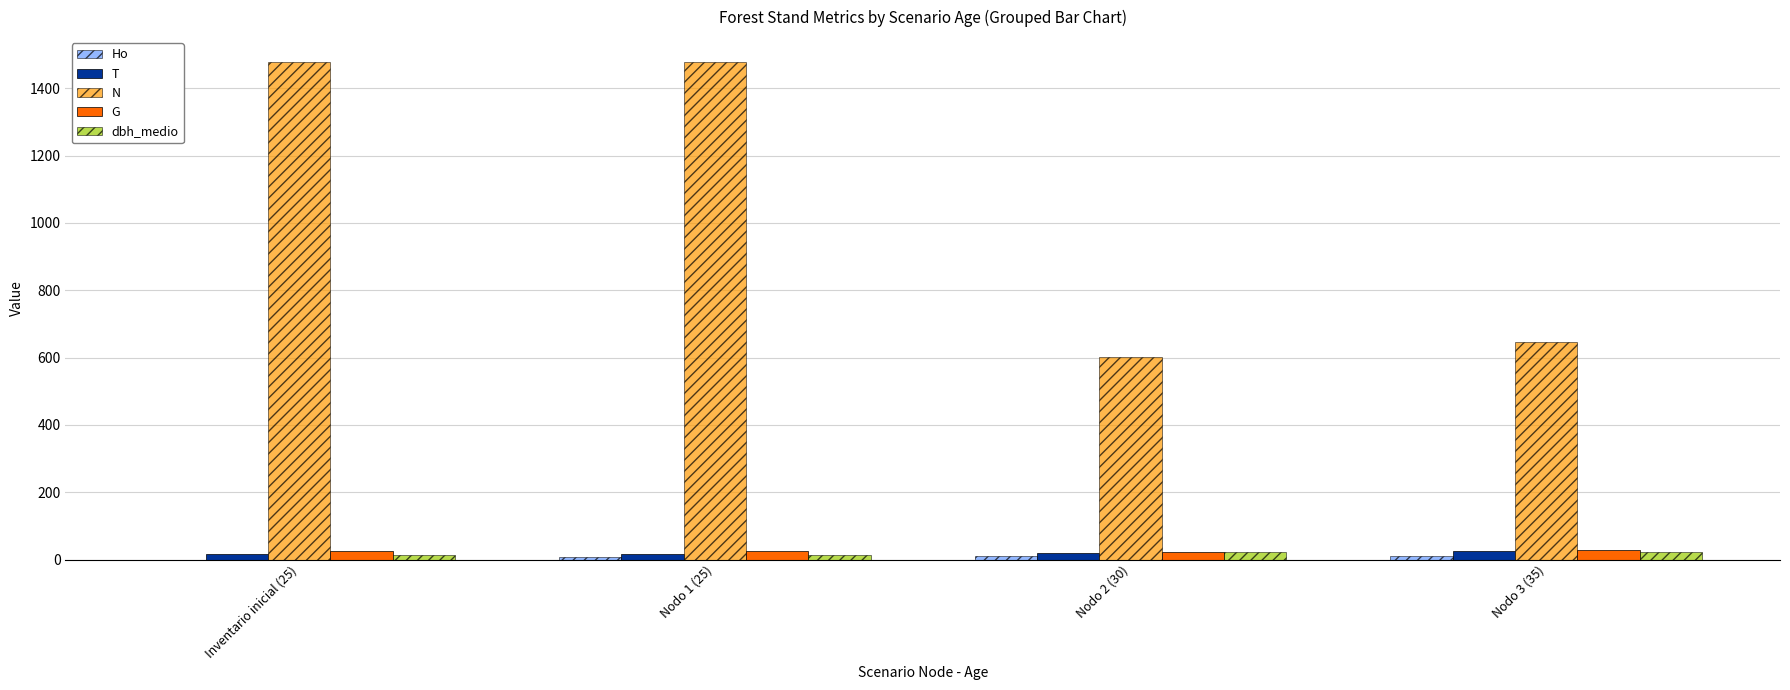

What is the maximum value shown in the chart?

1478.4